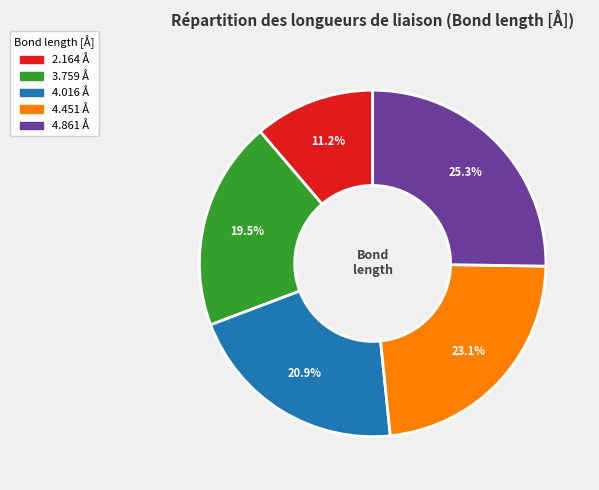

Combined, do 4.861 and 3.759 account for over 50%?

No